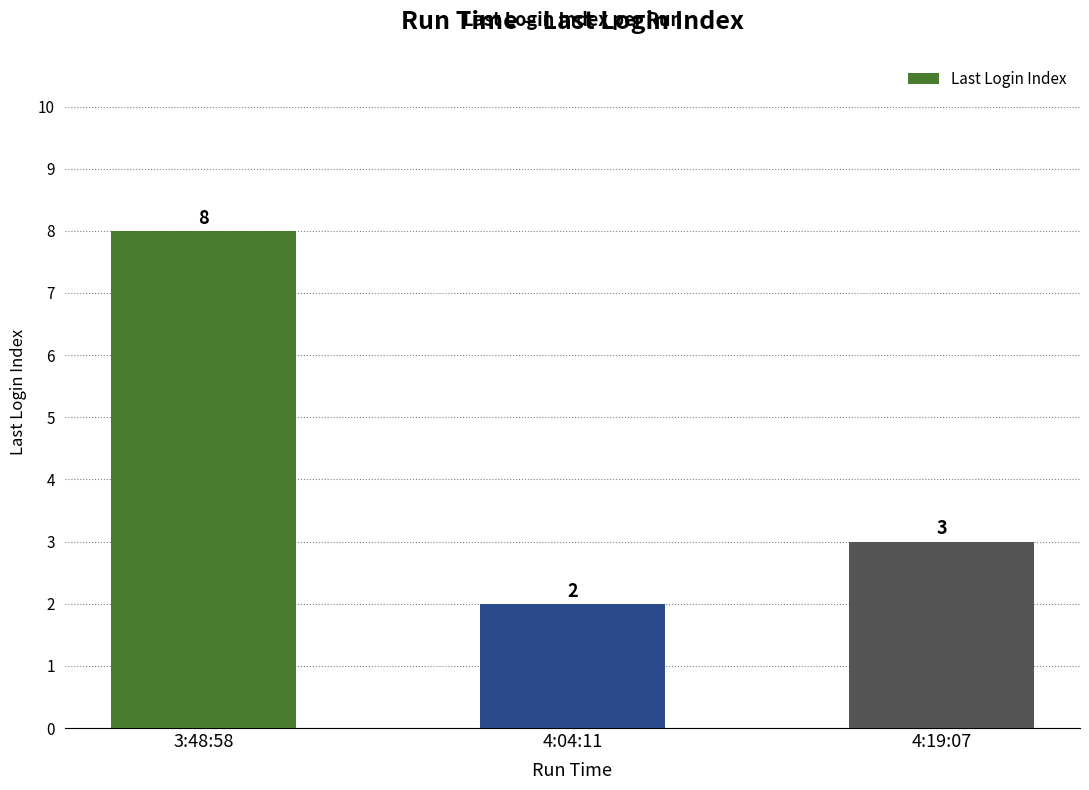

What is the change in value from 4:04:11 to 4:19:07?

+1